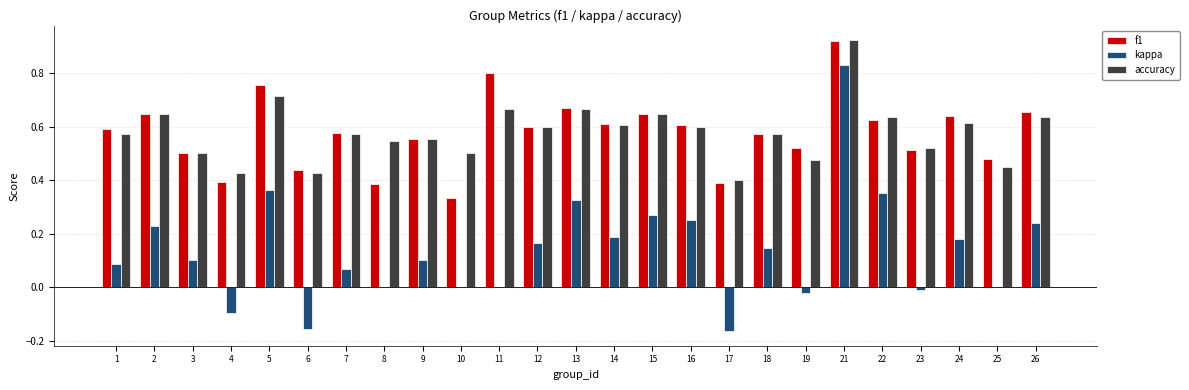

Which series changed the most between 4 and 19?

f1